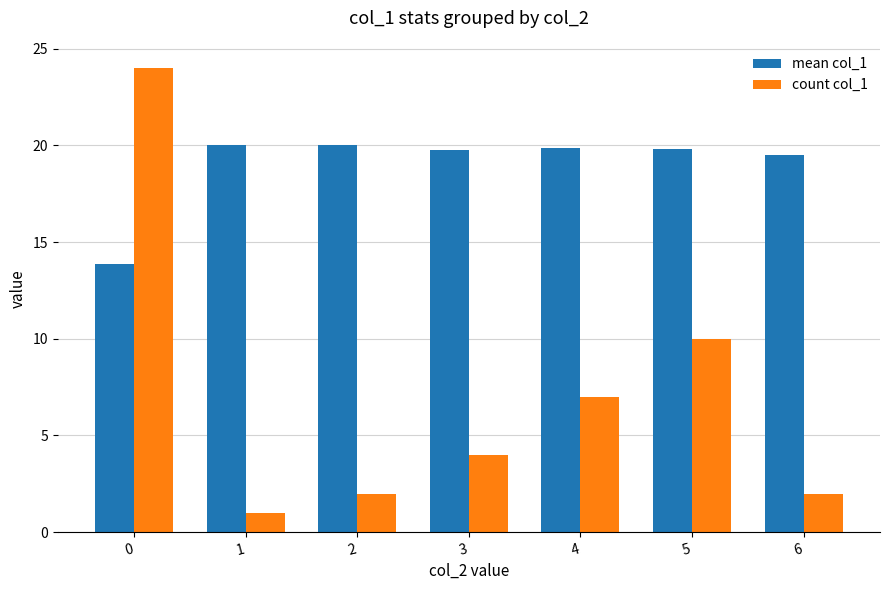

What is the smallest value displayed?

1.0